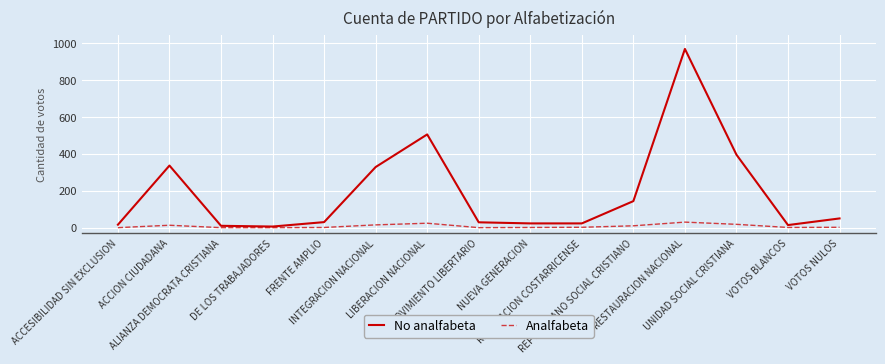

What is the maximum value shown in the chart?

970